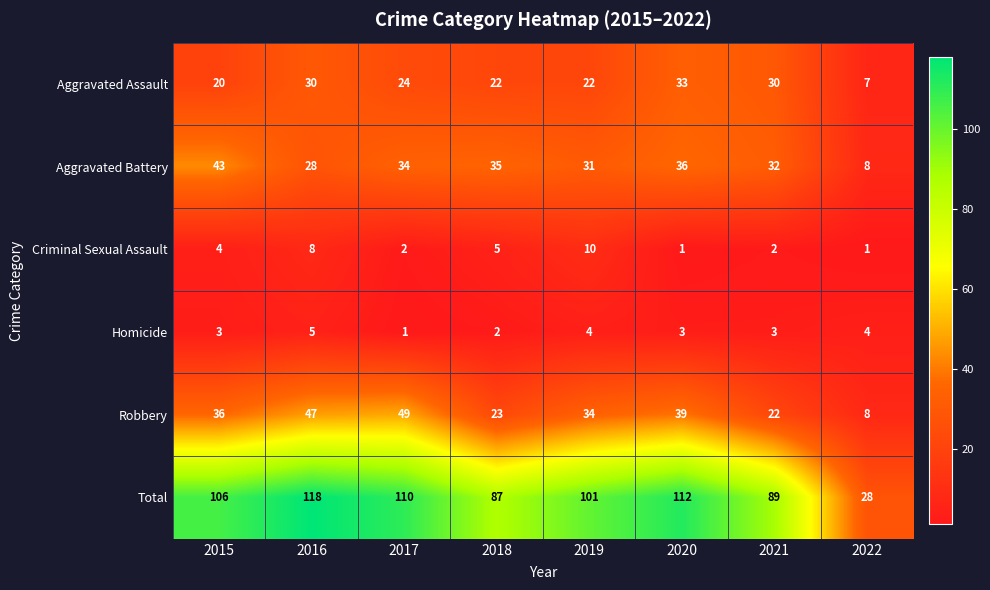

Count the Homicide values in the range 3 to 4.

5